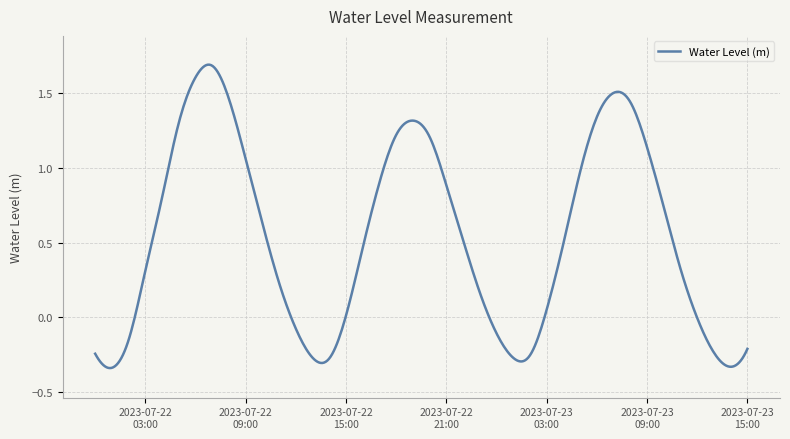

What is the difference between the maximum and minimum values?

2.0